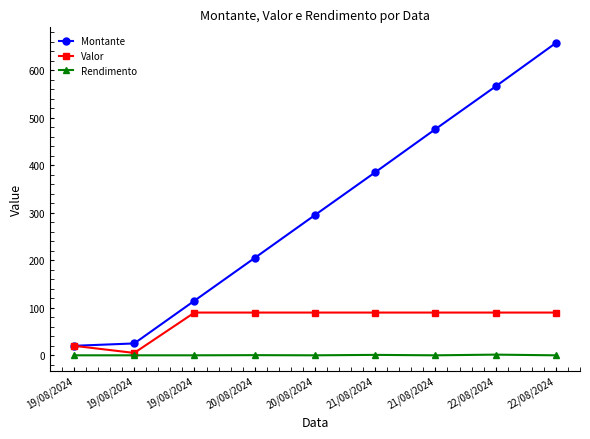

Does the chart display data point markers on the line(s)?

Yes